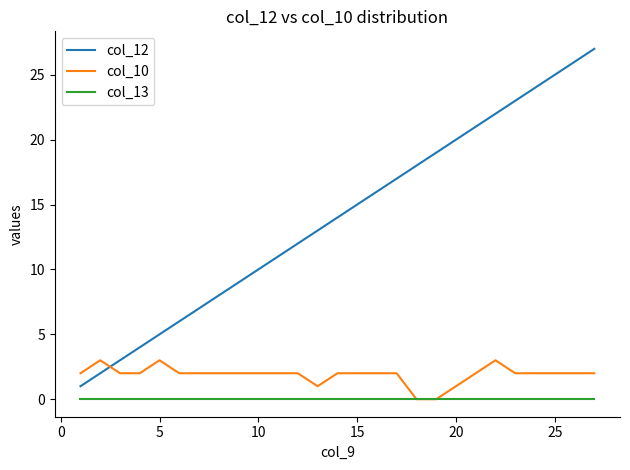

List the series in order of their peak value, highest first.

col_12, col_10, col_13